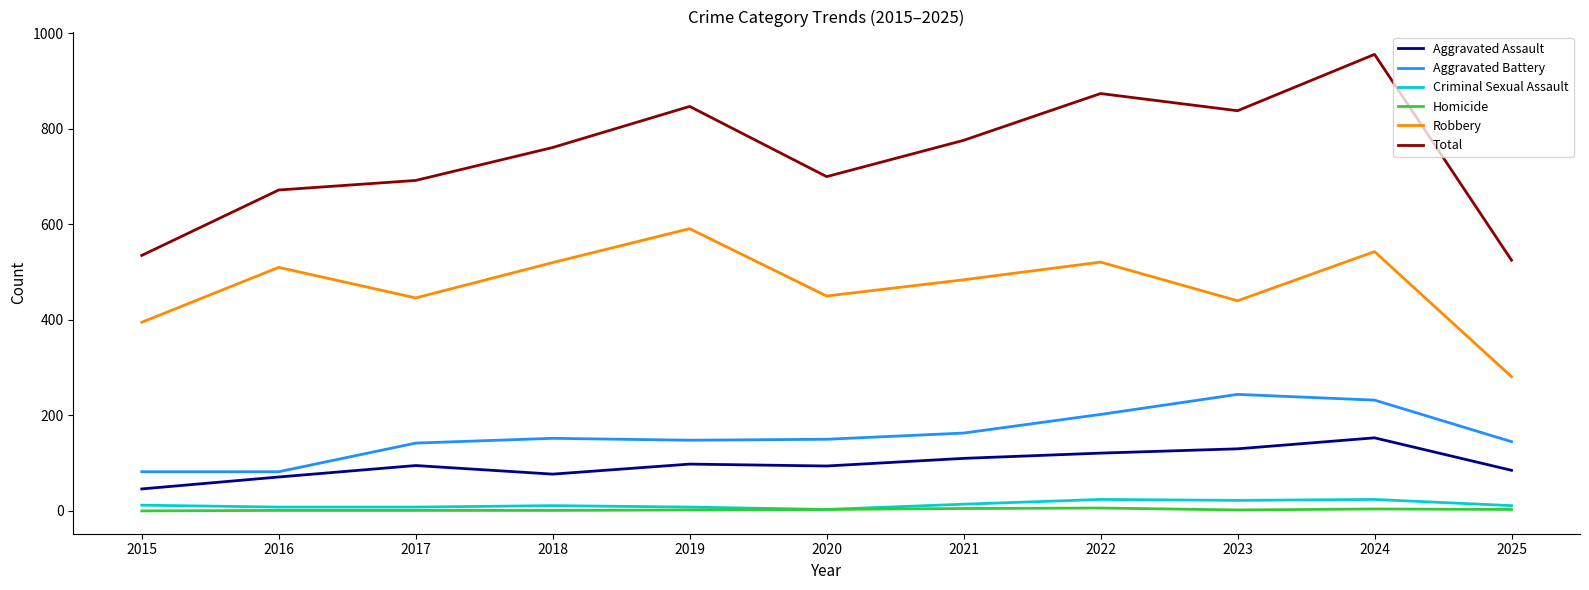

Which label corresponds to the largest value in the chart?

2024